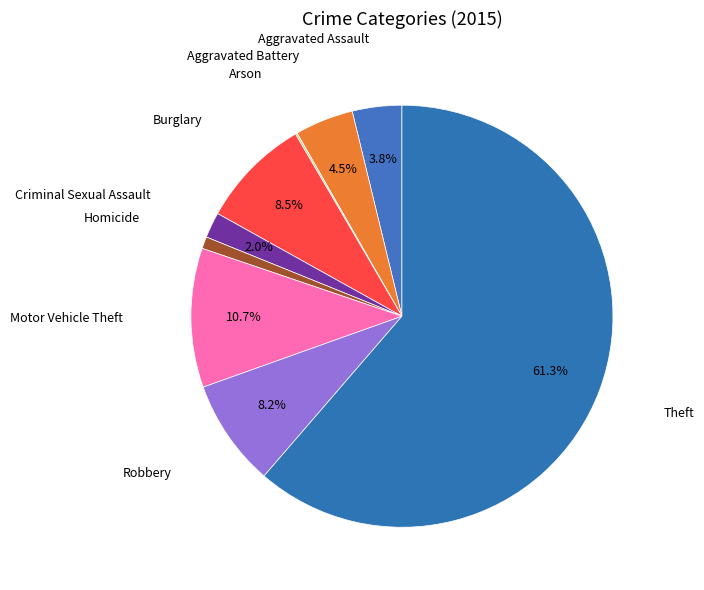

What percentage is NOT represented by Theft?

38.7%